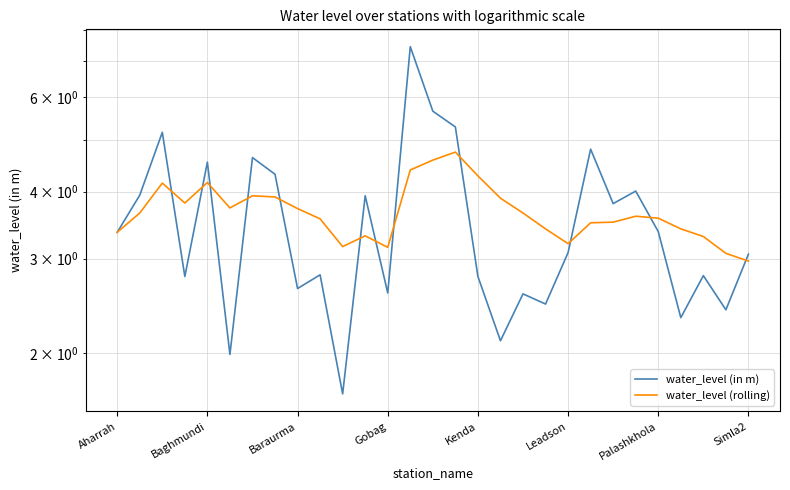

True or false: water_level (in m) has a value of 2.6 at Baraurma.

True